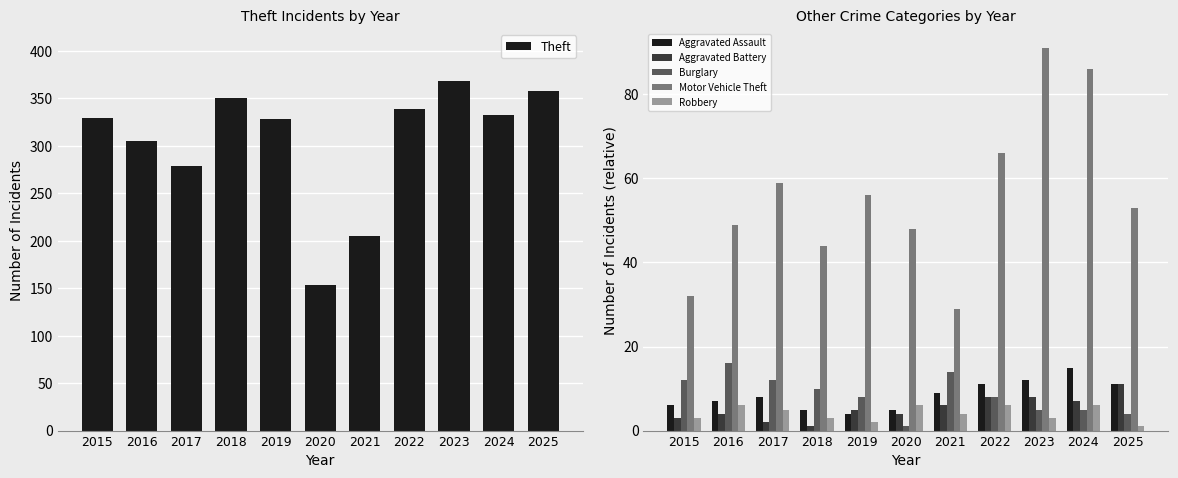

At which category is the sum across all series the highest?

2023